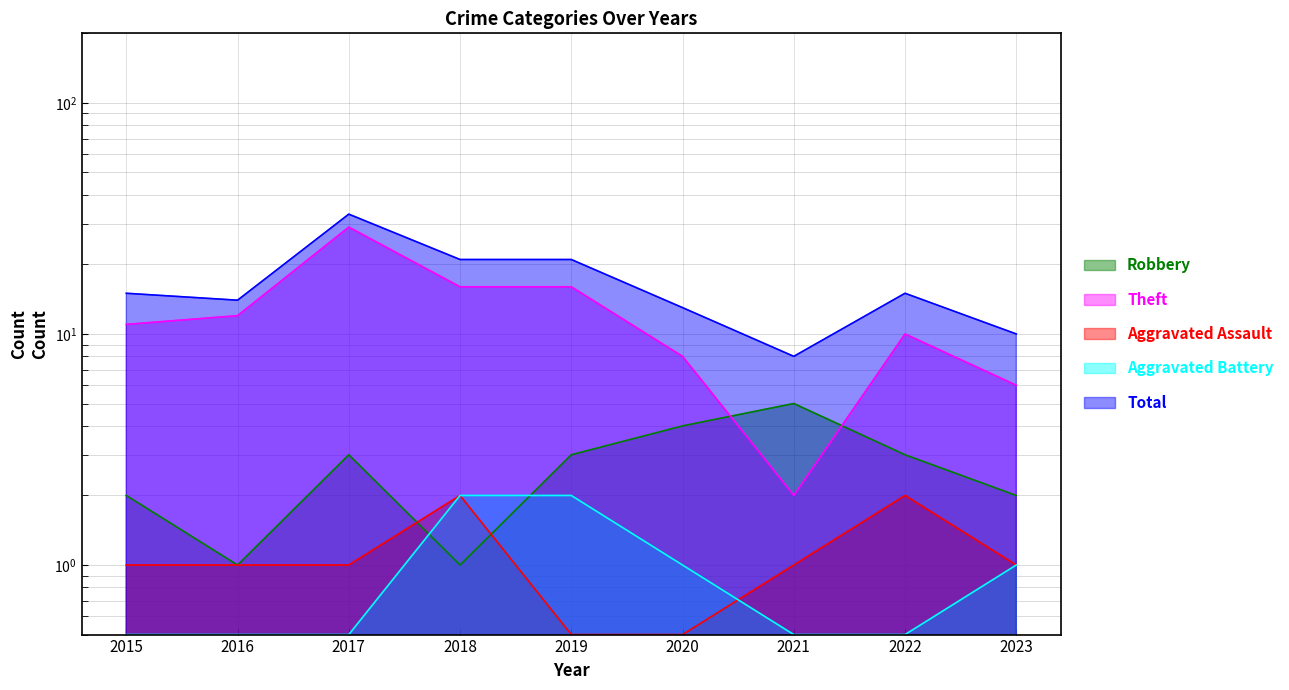

Which label corresponds to the largest value in the chart?

2017